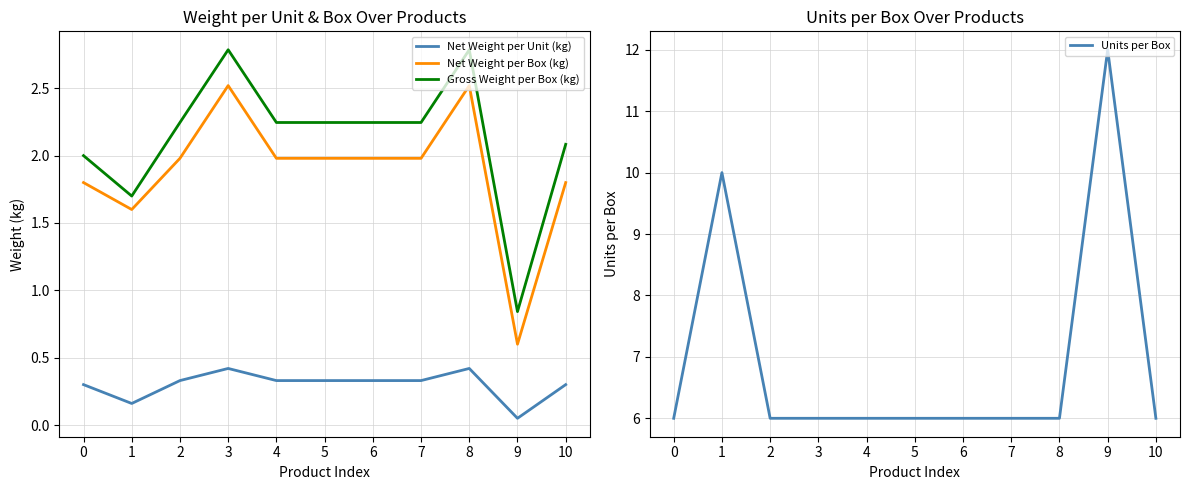

Where is the first local minimum for Net Weight per Box (kg)?

1